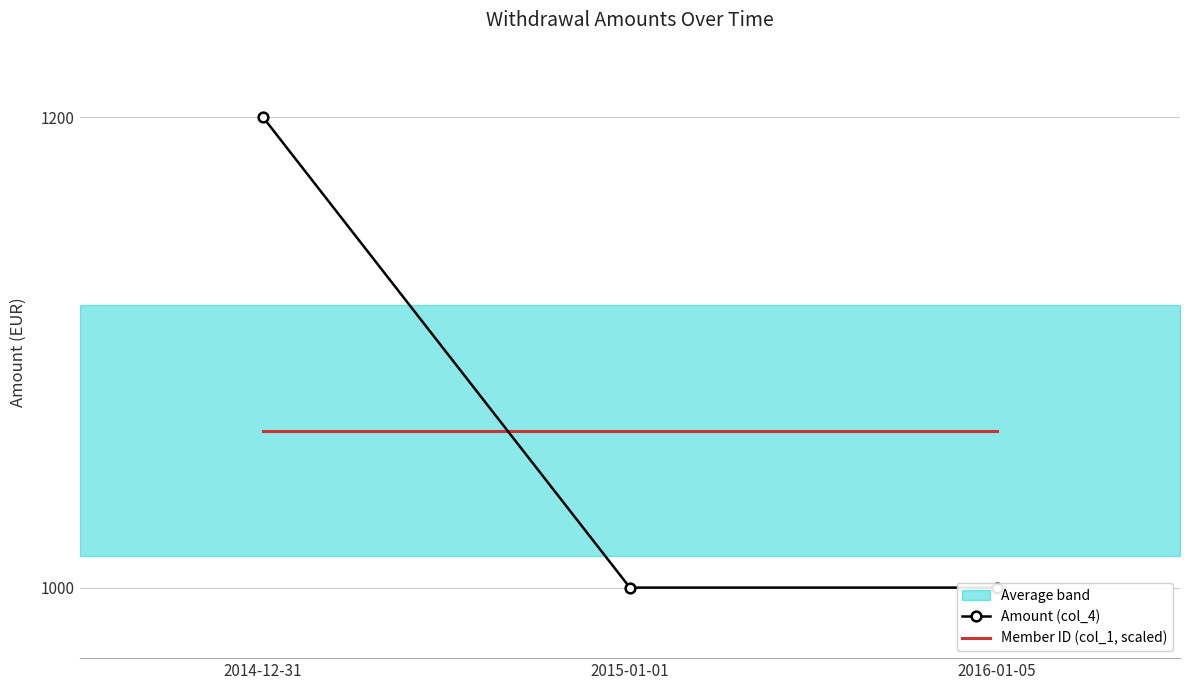

What is the sum of the Member ID (col_1, scaled) values at 2015-01-01 and 2014-12-31?

2133.3